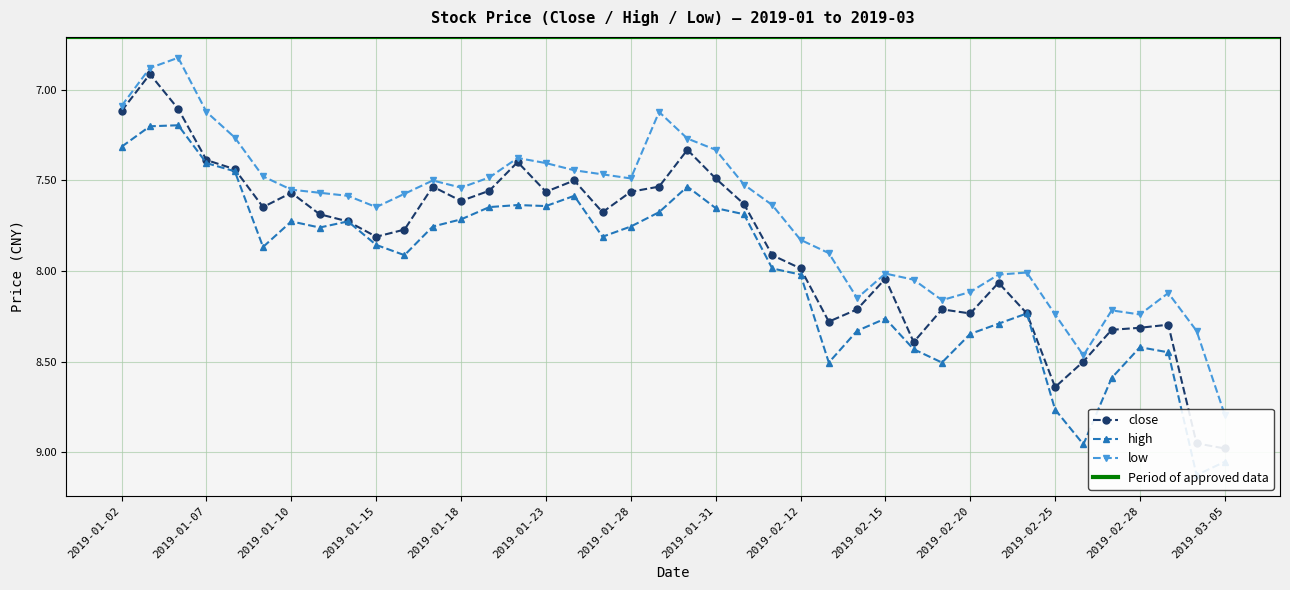

What are all the series names shown in the legend?

close, high, low